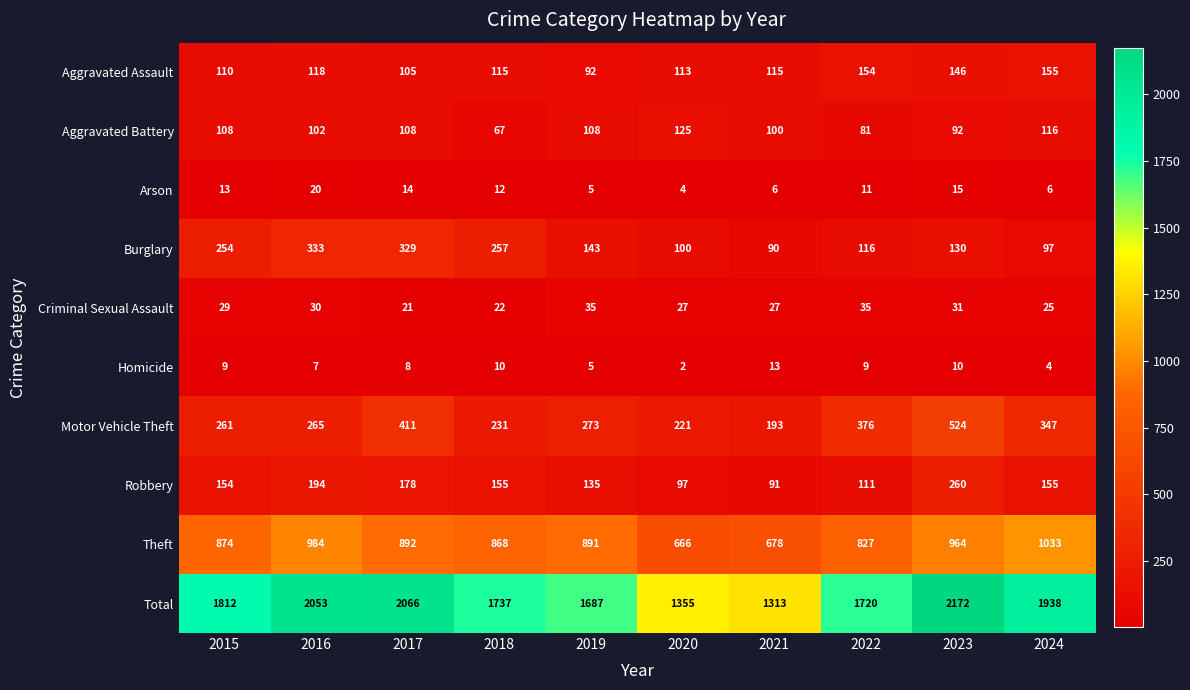

What is the total value across all series at 2019?

3374